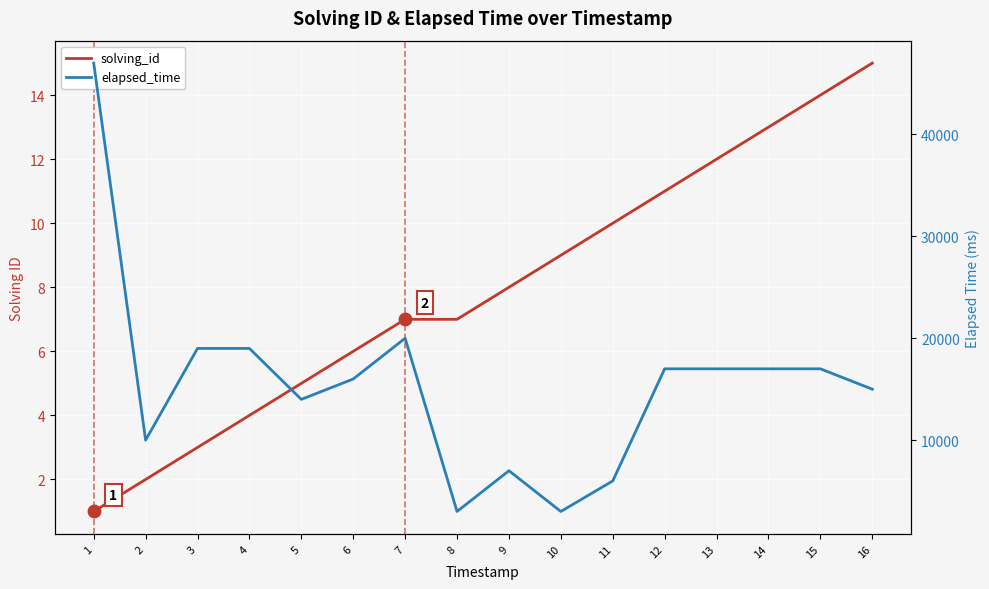

At which category is the sum across all series the highest?

1